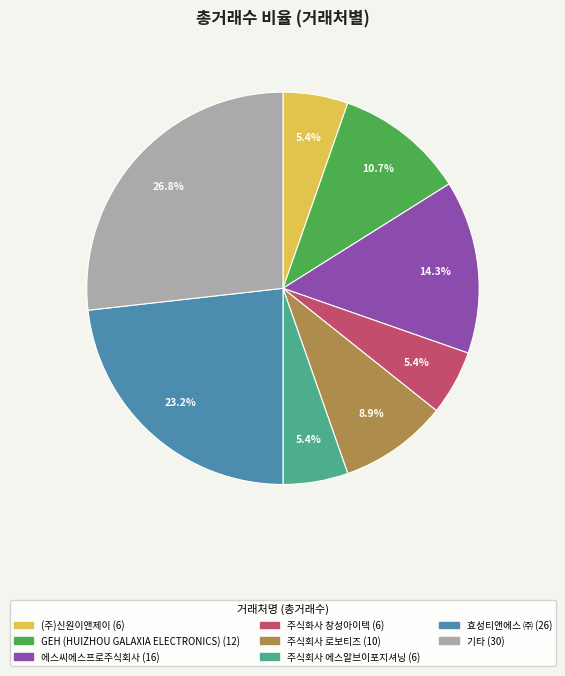

Does any single category account for the majority?

No